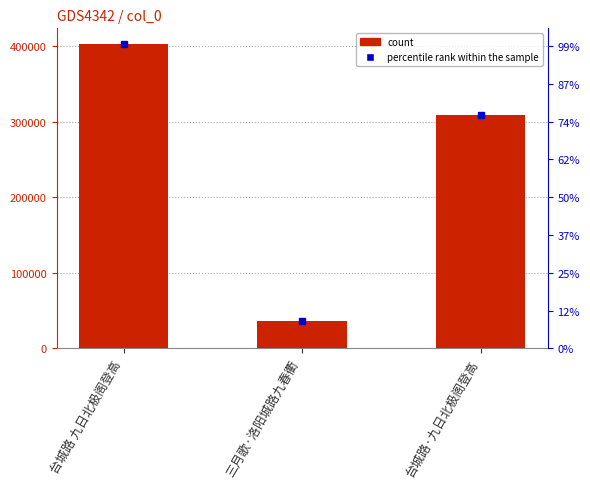

What is the smallest value displayed?

35797